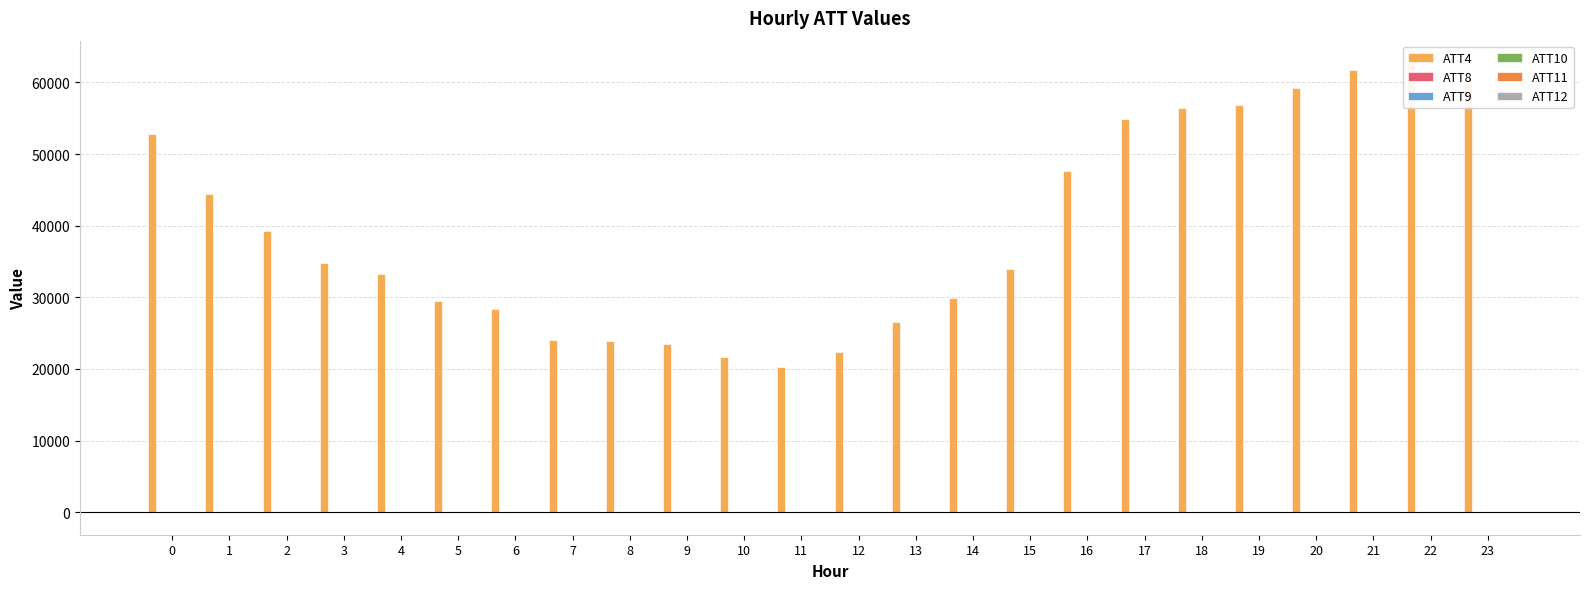

What are all the series names shown in the legend?

ATT4, ATT8, ATT9, ATT10, ATT11, ATT12